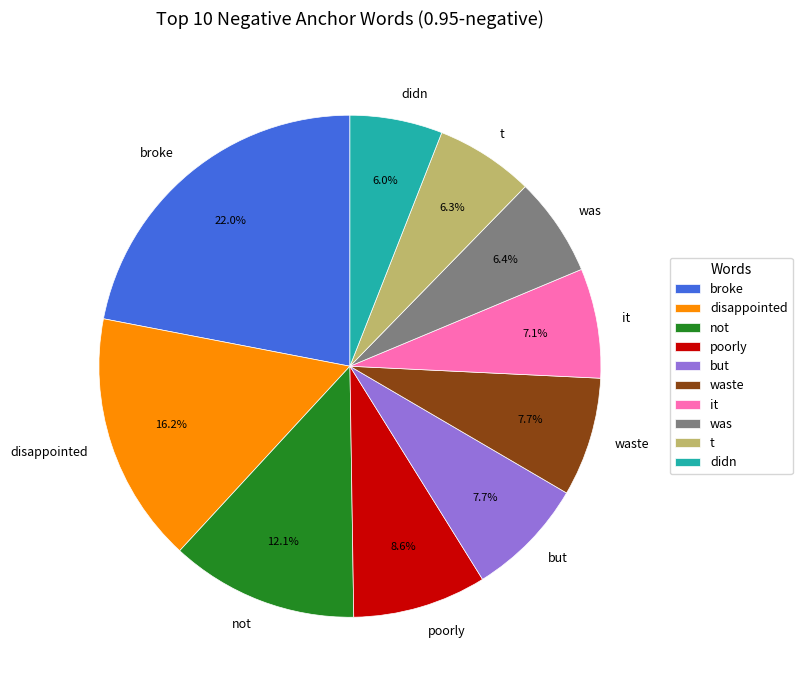

How many segments does this pie chart have?

10